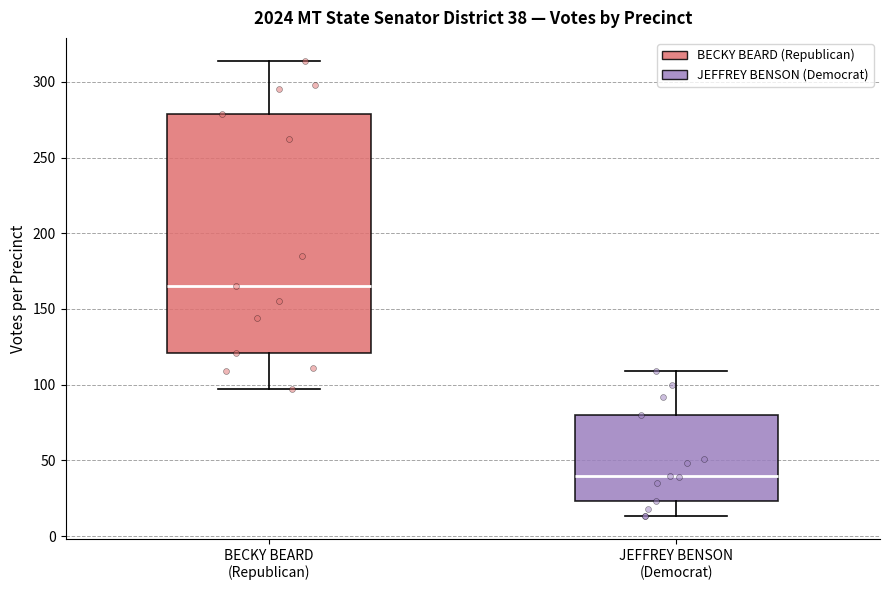

Which box has the highest median line?

BECKY BEARD (Republican)